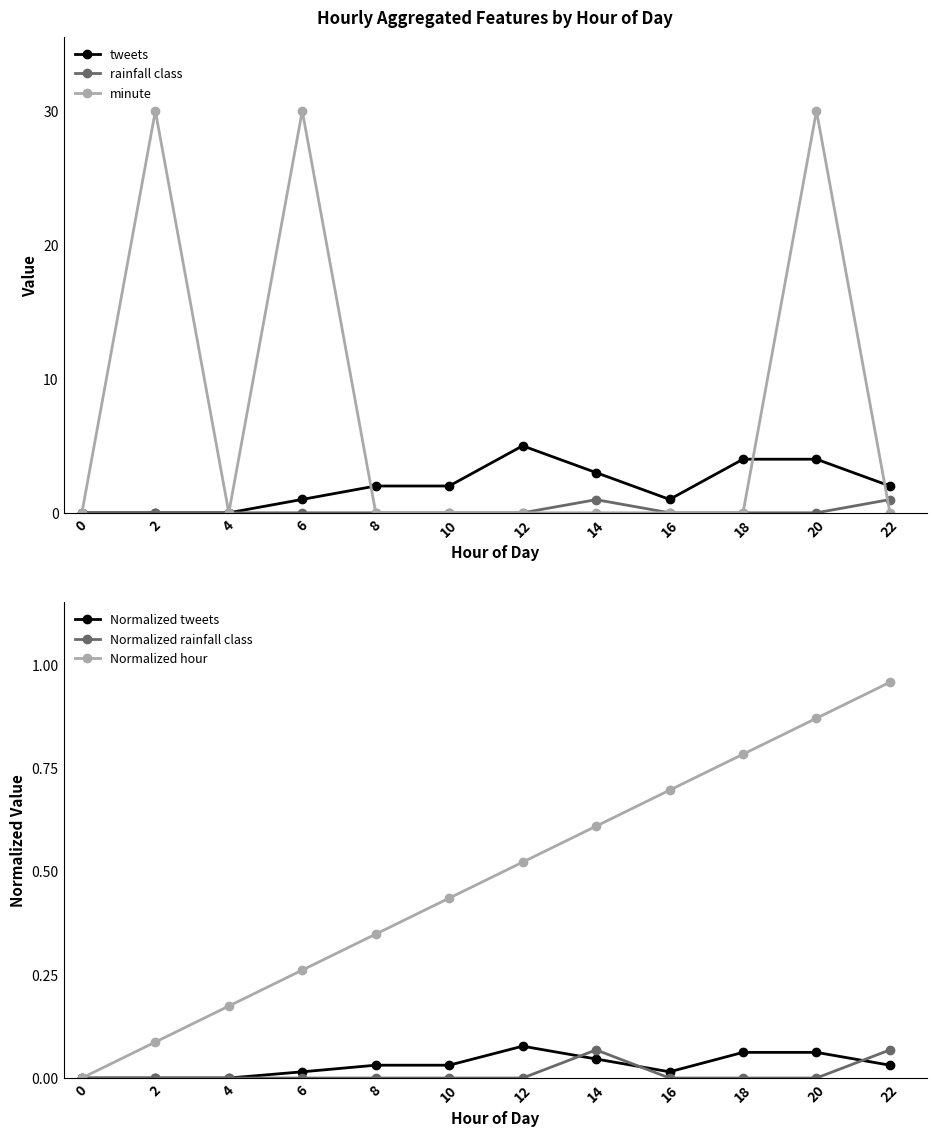

True or false: minute has a value of -18.2 at 16.

False